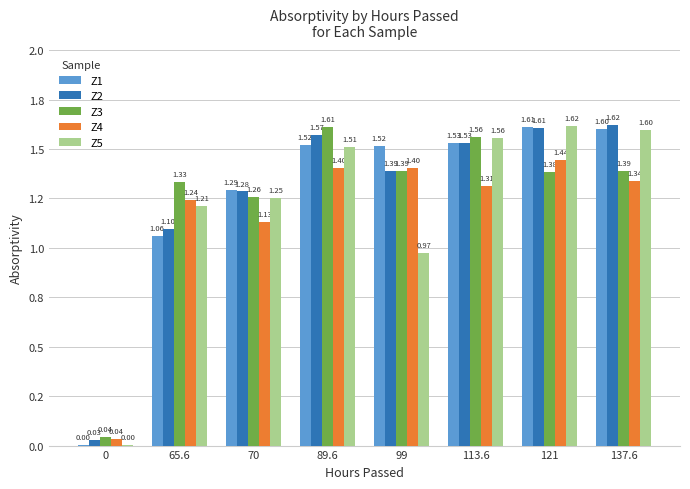

What are all the series names shown in the legend?

Z1, Z2, Z3, Z4, Z5